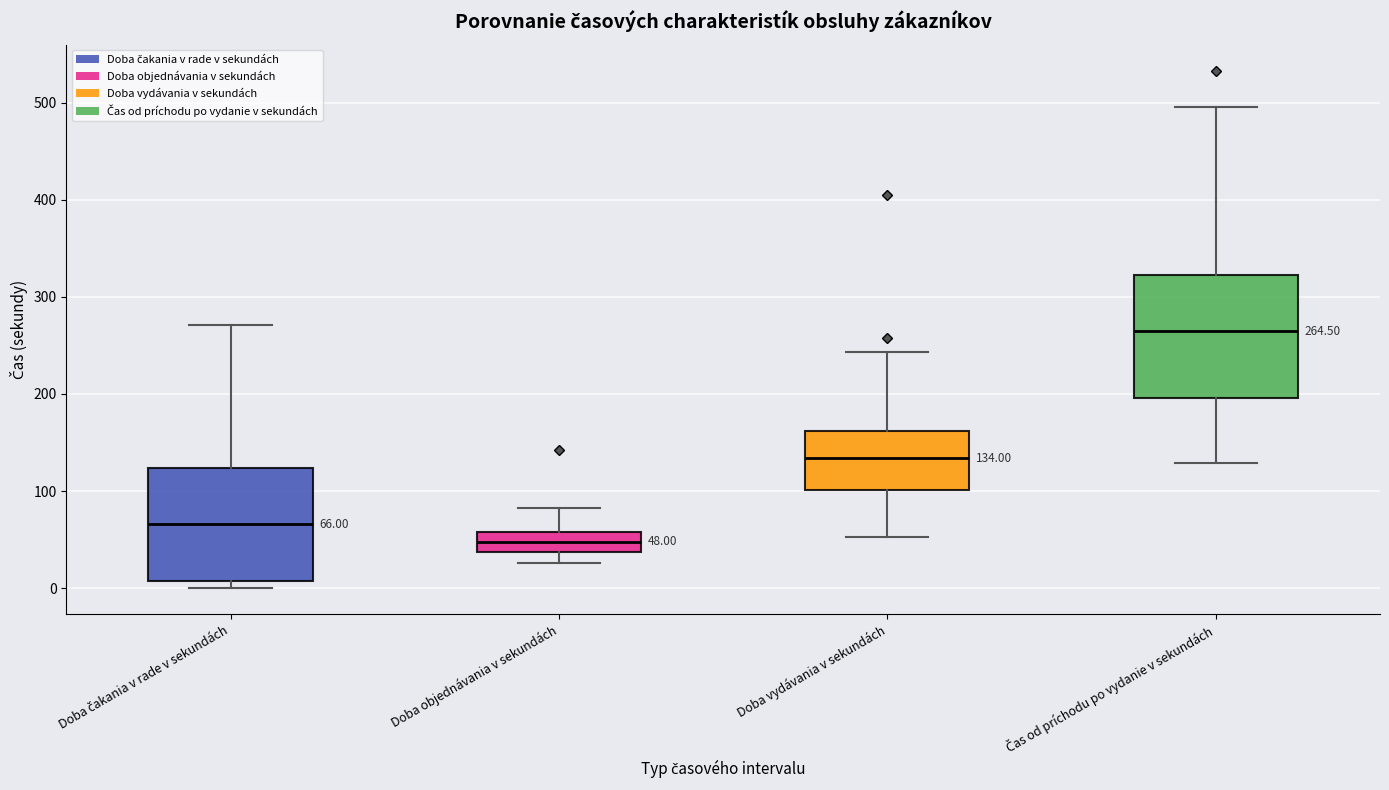

Which box has the highest median line?

Čas od príchodu po vydanie v sekundách